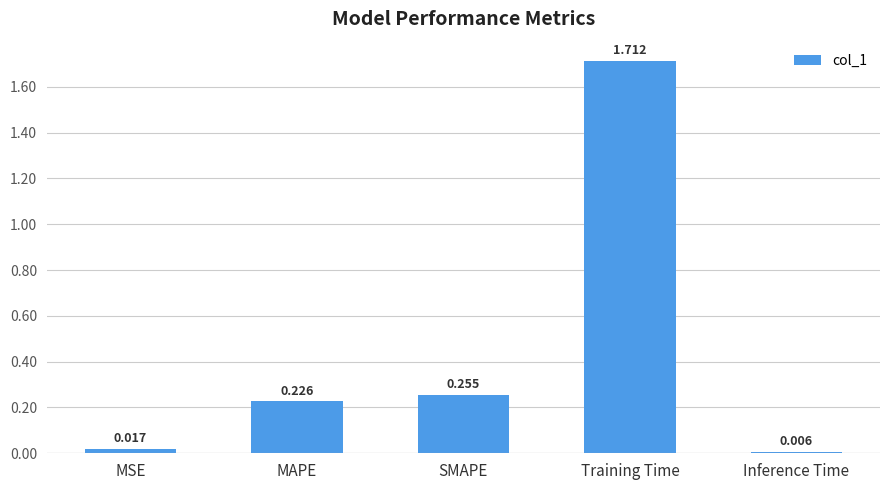

Which has a higher value, MSE or MAPE?

MAPE